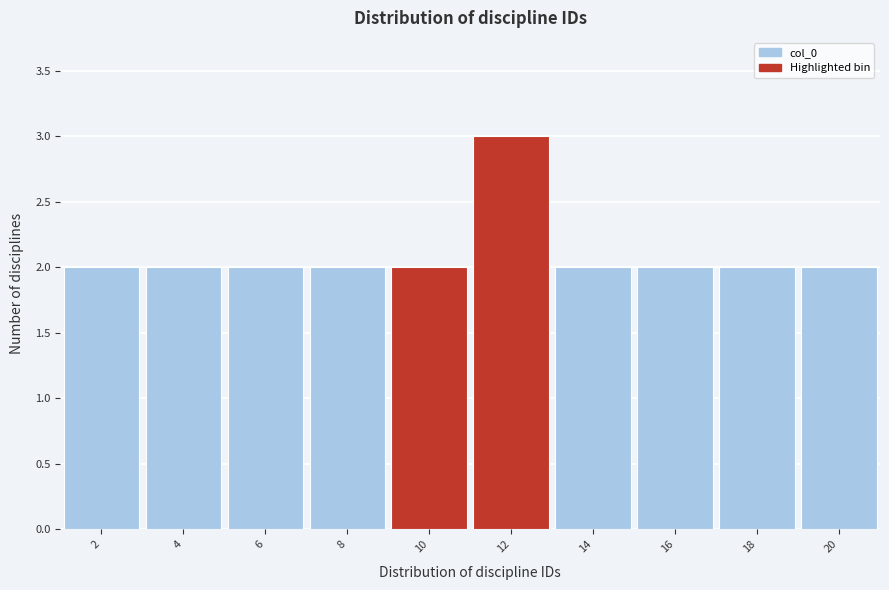

Reading left to right, transcribe all the data shown in this chart.

2=2	4=2	6=2	8=2	10=2	12=3	14=2	16=2	18=2	20=2